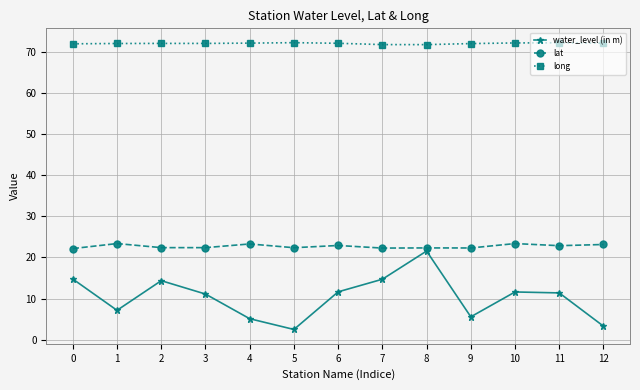

True or false: water_level (in m) has more than 1 interior local peaks.

True